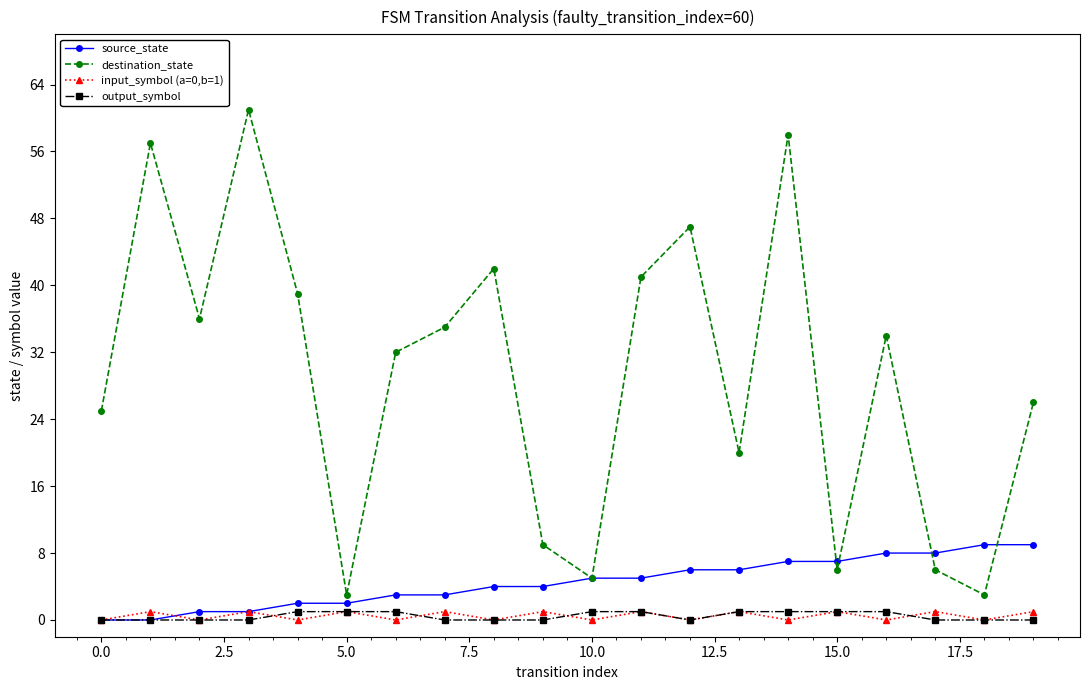

What are all the series names shown in the legend?

source_state, destination_state, input_symbol (a=0,b=1), output_symbol